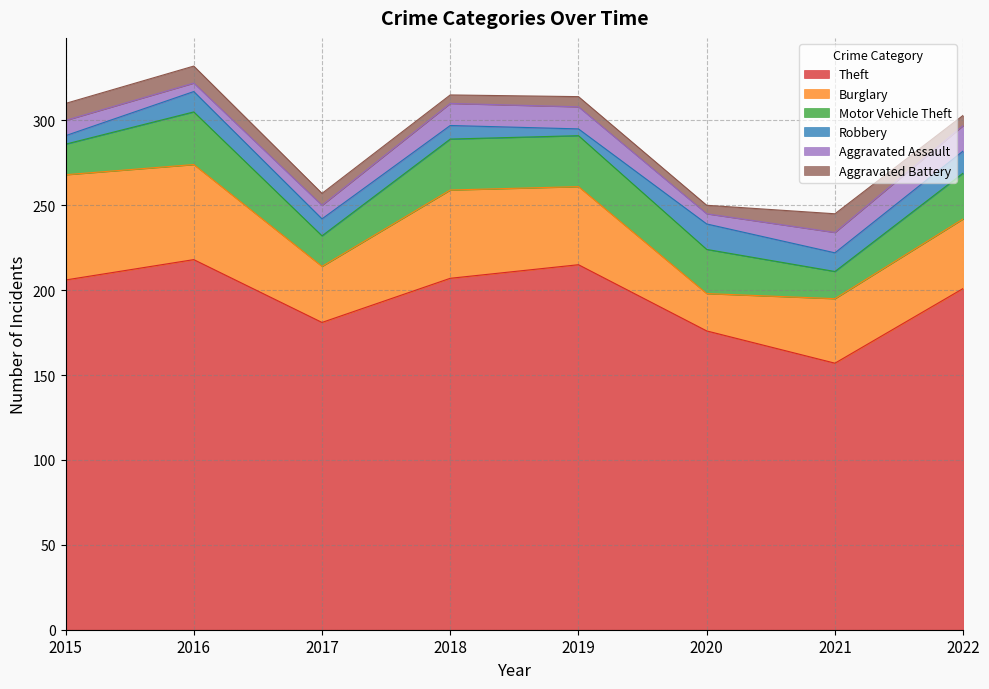

What is the value of the Burglary point at the 1st from the left?

62